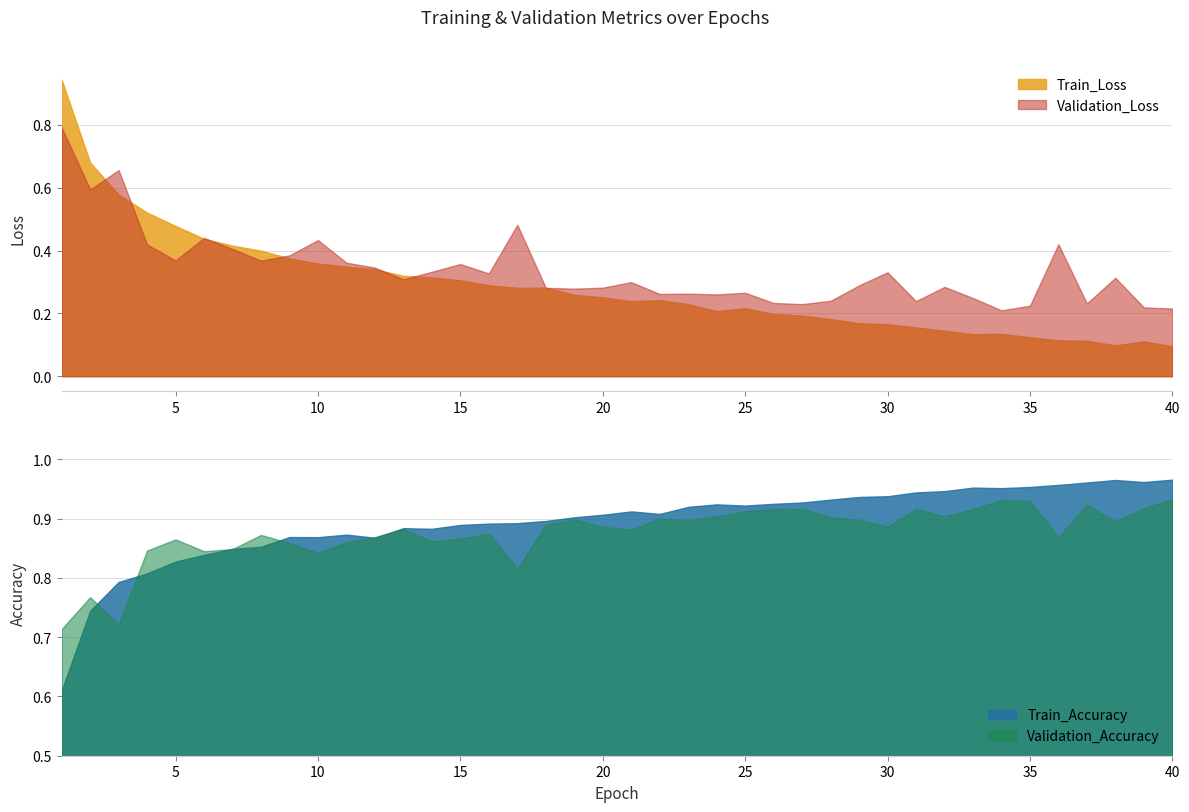

Which has a higher value, 1 or 33?

1